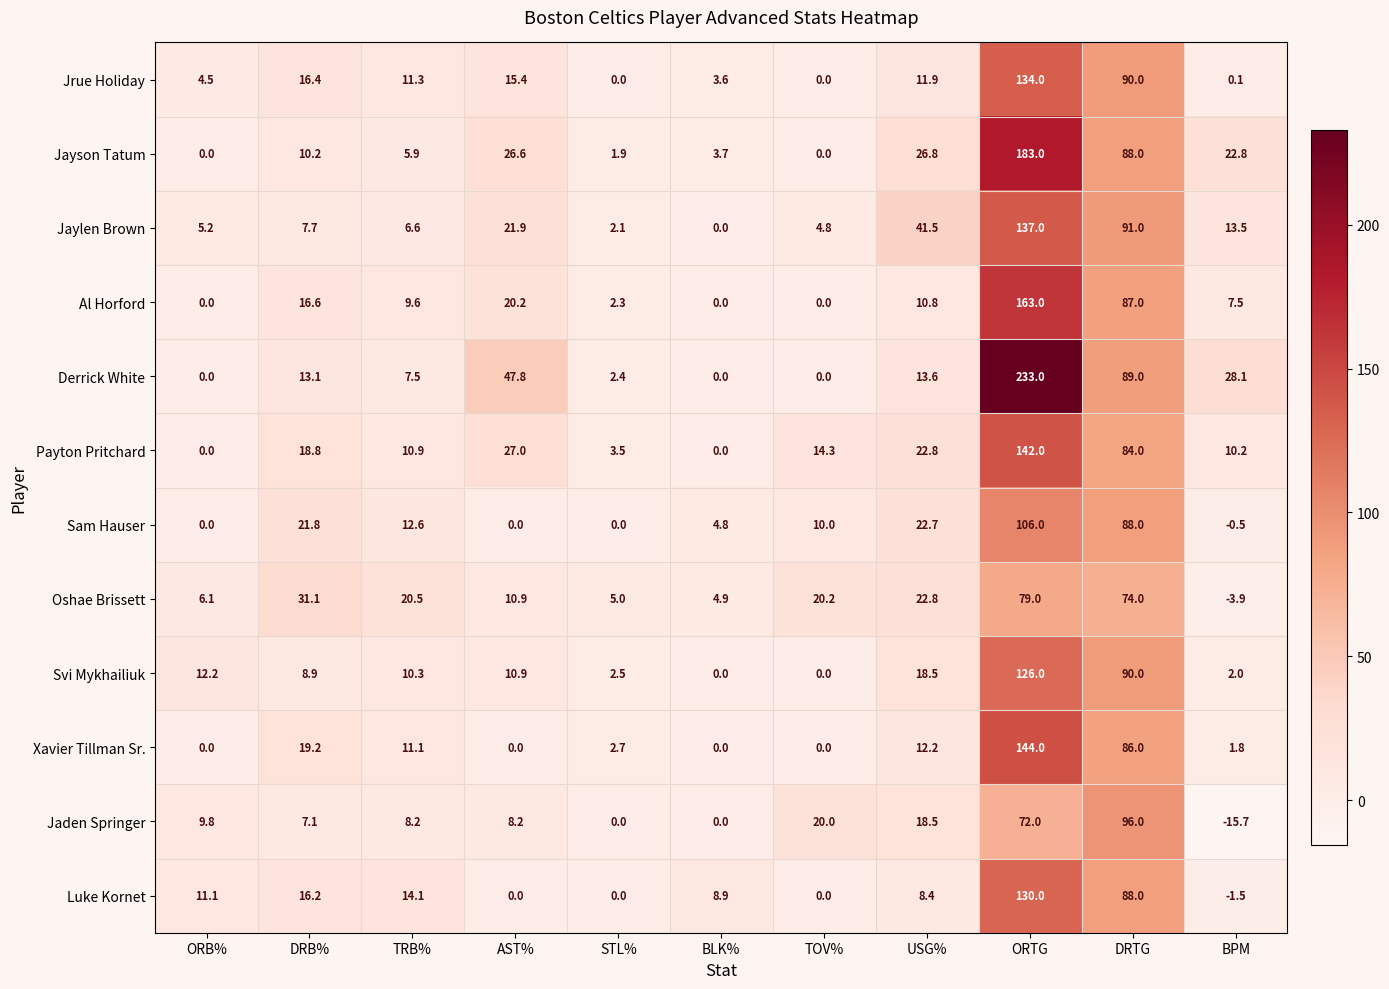

Rank the series by their maximum value, from lowest to highest.

Oshae Brissett, Jaden Springer, Sam Hauser, Svi Mykhailiuk, Luke Kornet, Jrue Holiday, Jaylen Brown, Payton Pritchard, Xavier Tillman Sr., Al Horford, Jayson Tatum, Derrick White